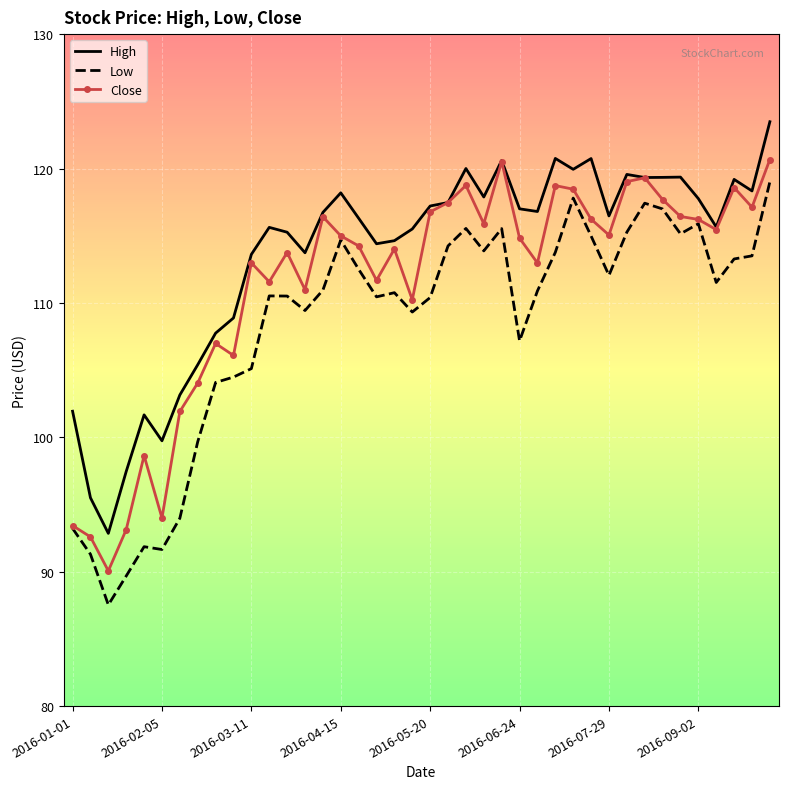

Which series has the widest spread of values?

Low